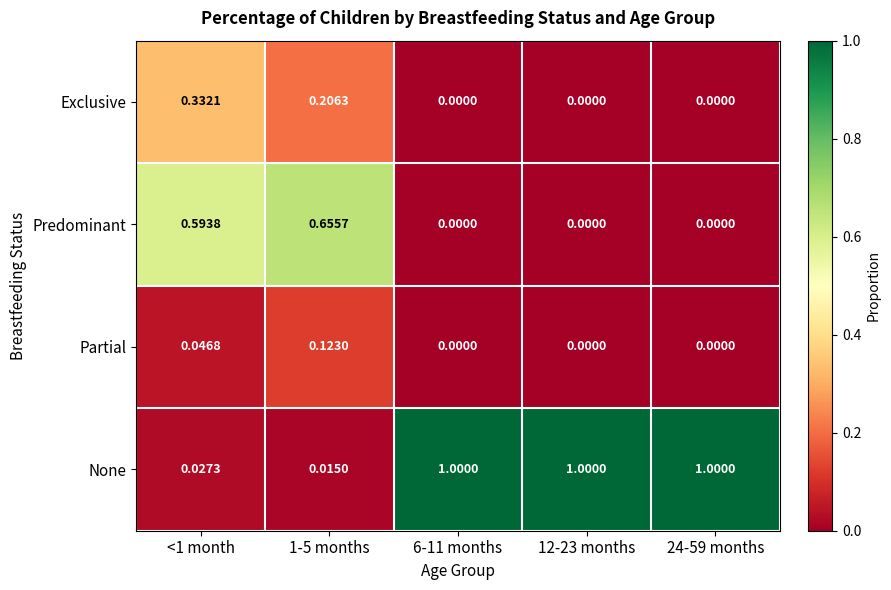

Which series has the widest spread of values?

None